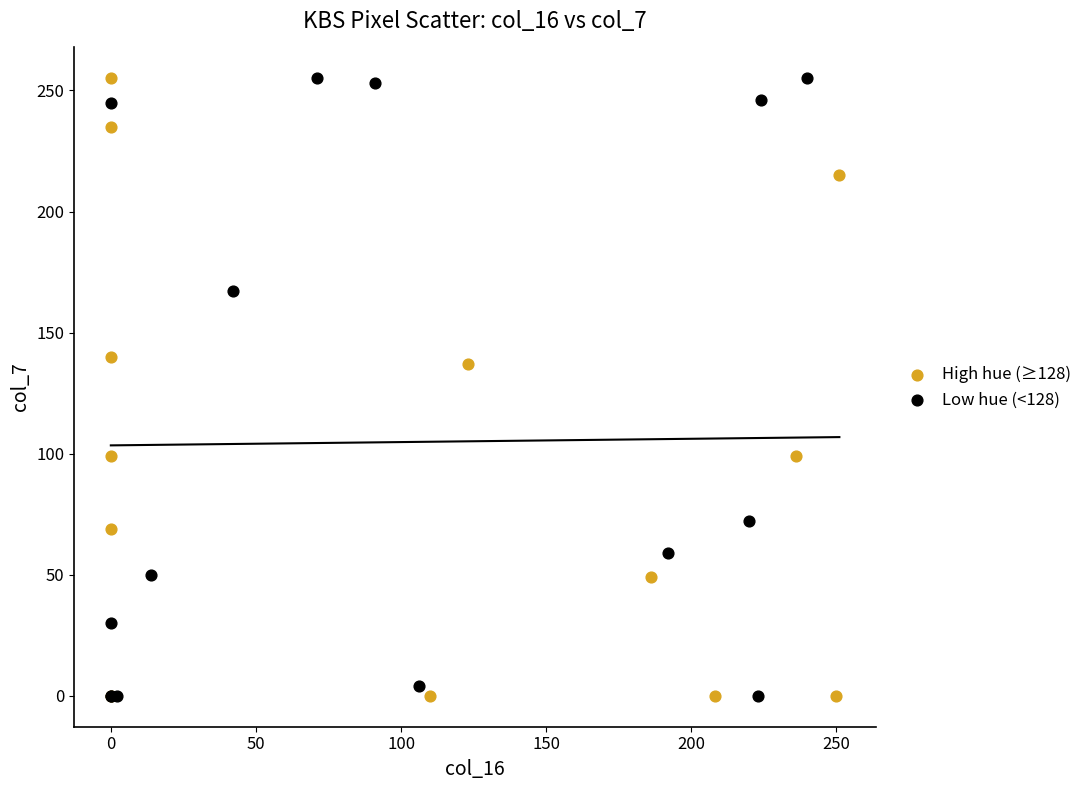

What are all the series names shown in the legend?

High hue (≥128), Low hue (<128)